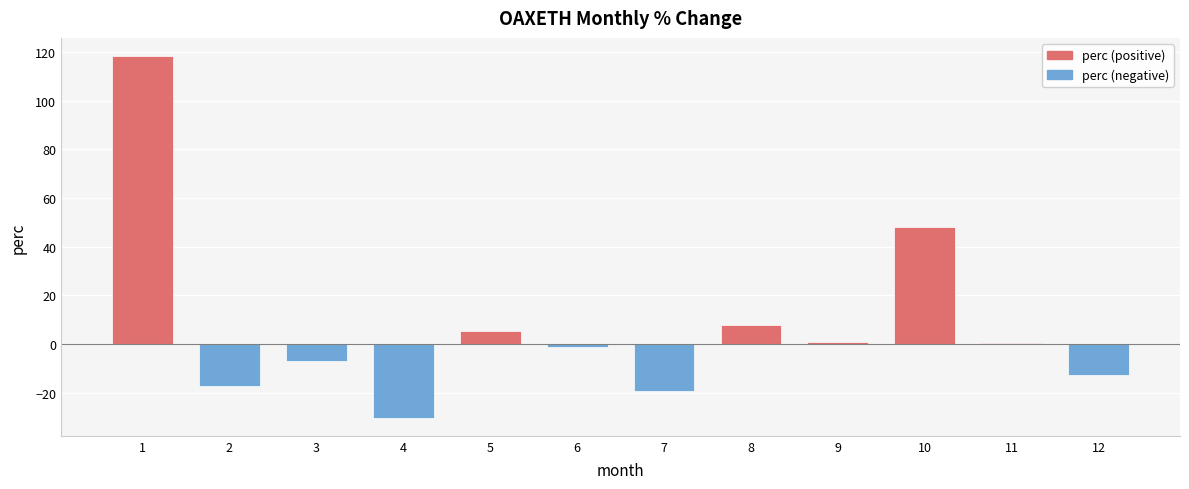

What is the difference between the values at 11 and 10?

47.6